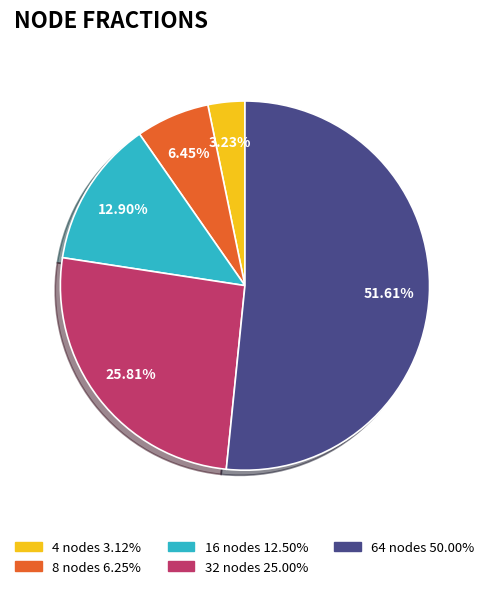

Is 64 nodes the majority of the pie?

Yes